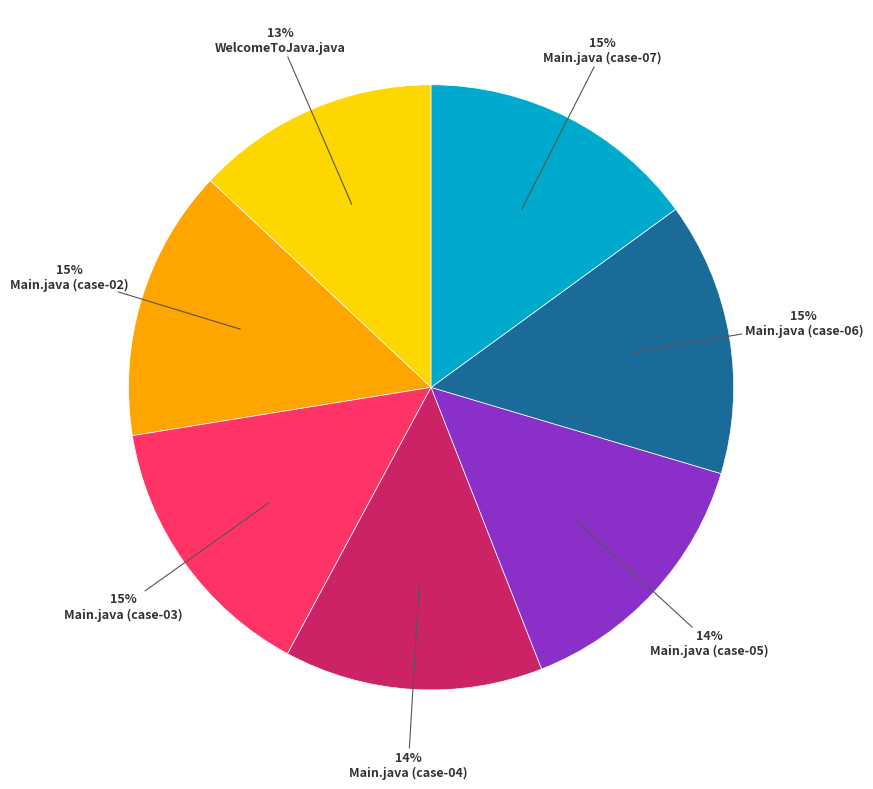

Is there a majority slice in this chart?

No